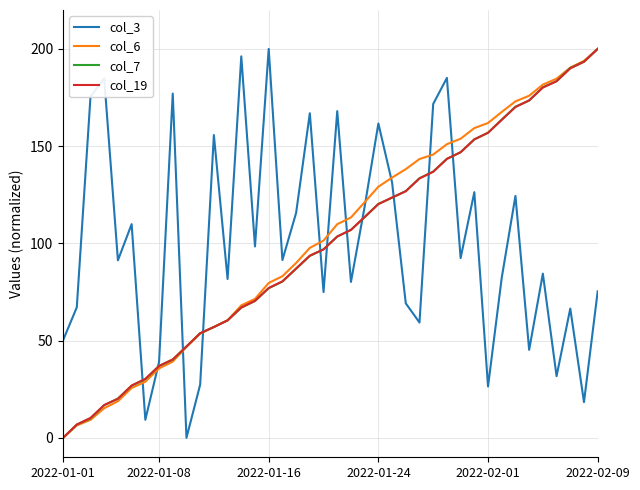

Does the chart display data point markers on the line(s)?

No